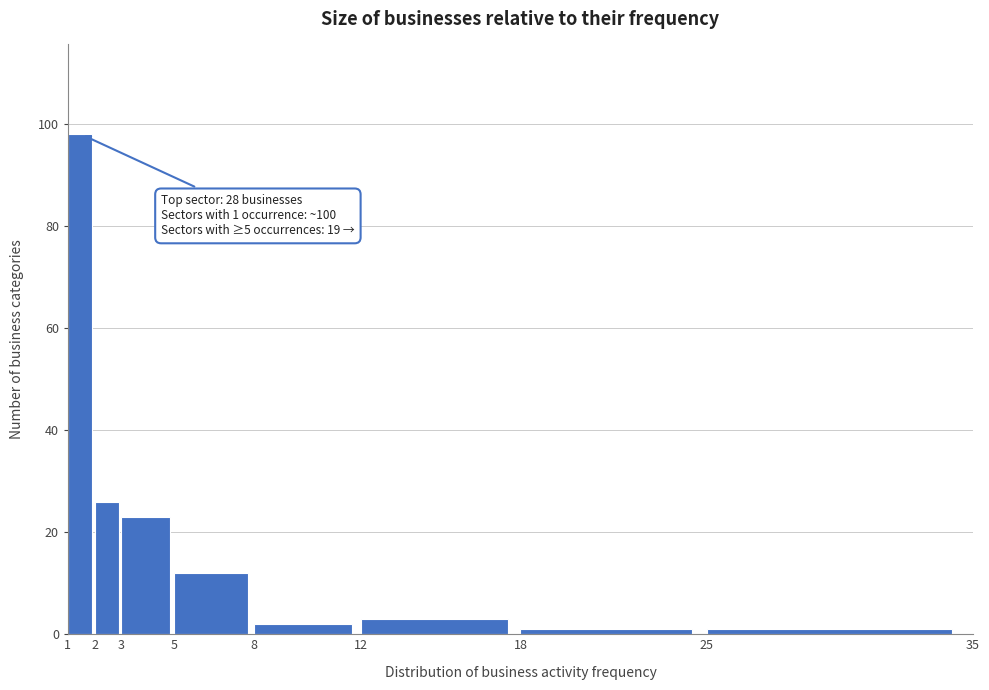

Over which range of the x-axis is the bar tallest?

1 to 2